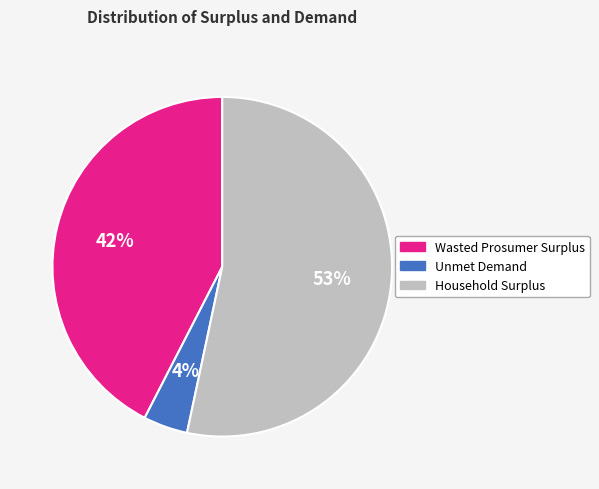

Approximately how many times larger is the value at Wasted Prosumer Surplus compared to Household Surplus?

0.8